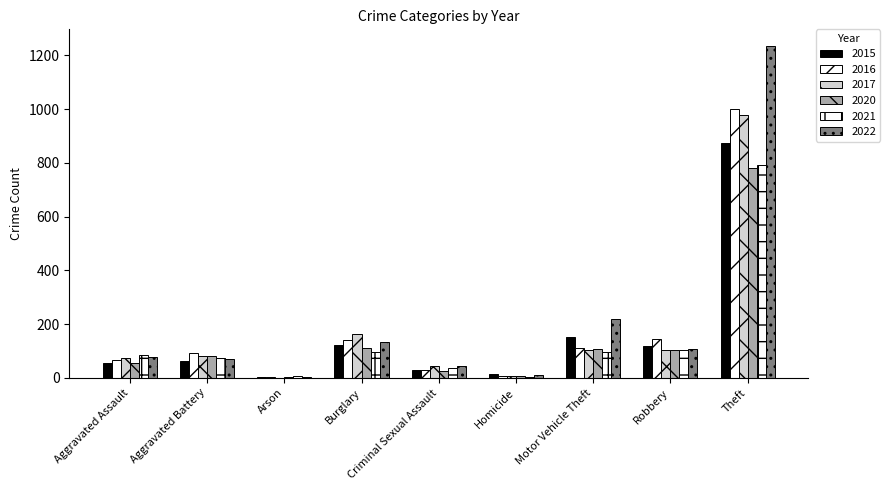

Is the value of 2020 at Burglary greater than the value of 2022 at Arson?

Yes